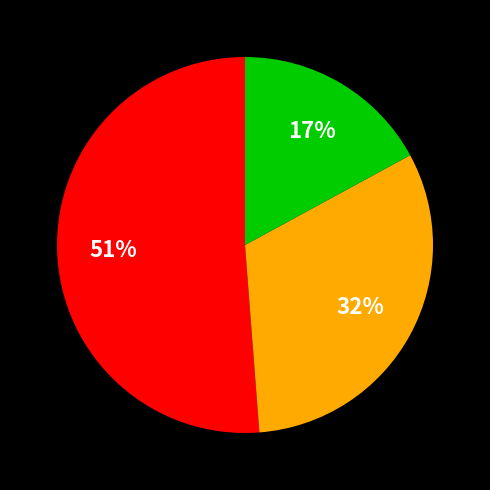

Does any single category account for the majority?

Yes